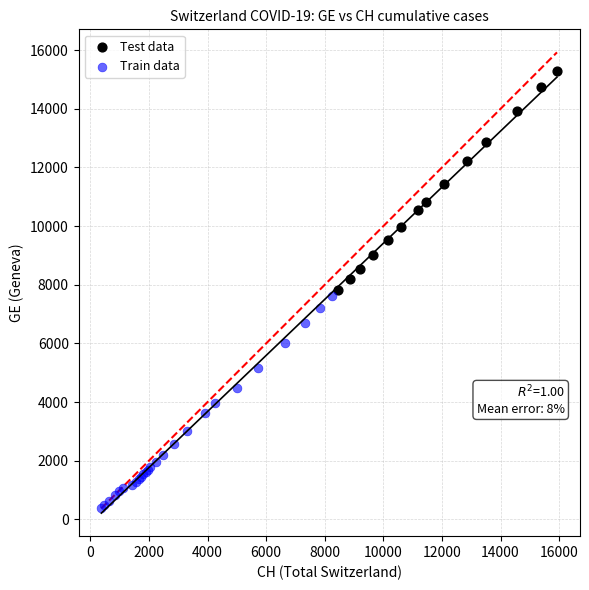

Which series contains the highest Y value?

Test data